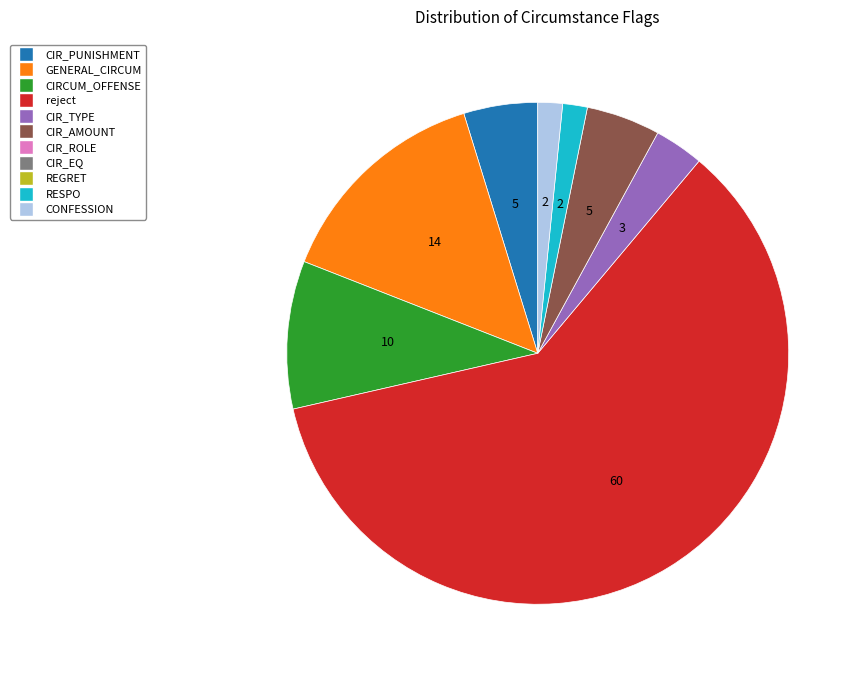

Is there a majority slice in this chart?

Yes